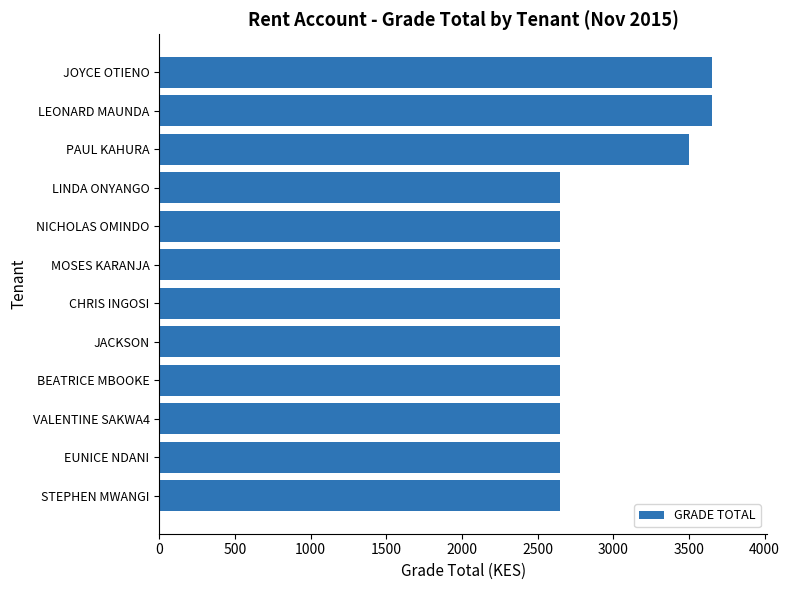

Reading top to bottom, what are all the values shown in this chart?

JOYCE OTIENO=3650	LEONARD MAUNDA=3650	PAUL KAHURA=3500	LINDA ONYANGO=2650	NICHOLAS OMINDO=2650	MOSES KARANJA=2650	CHRIS INGOSI=2650	JACKSON=2650	BEATRICE MBOOKE=2650	VALENTINE SAKWA4=2650	EUNICE NDANI=2650	STEPHEN MWANGI=2650